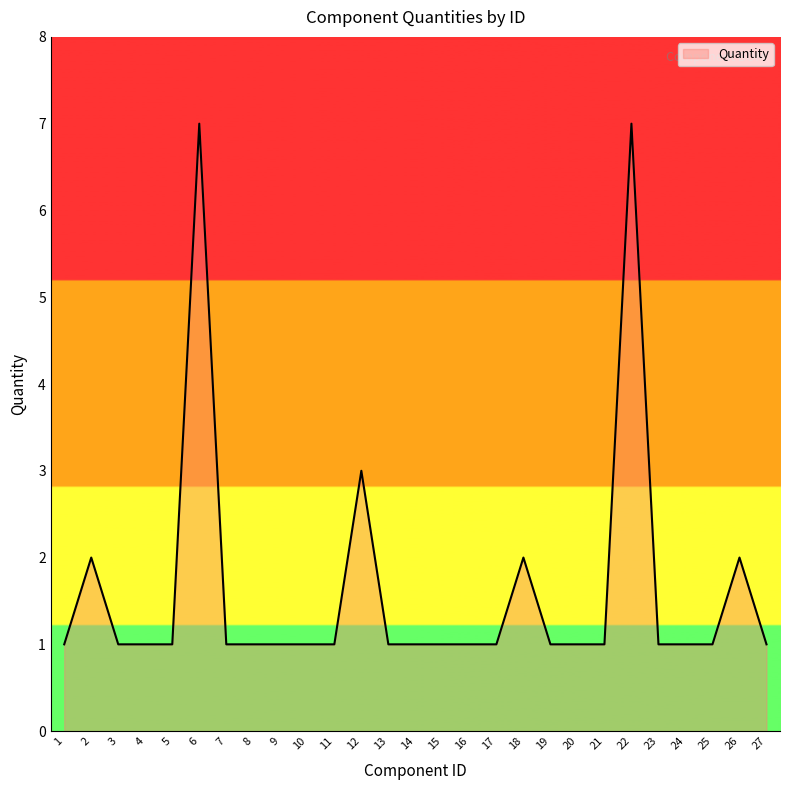

What is the average value?

2